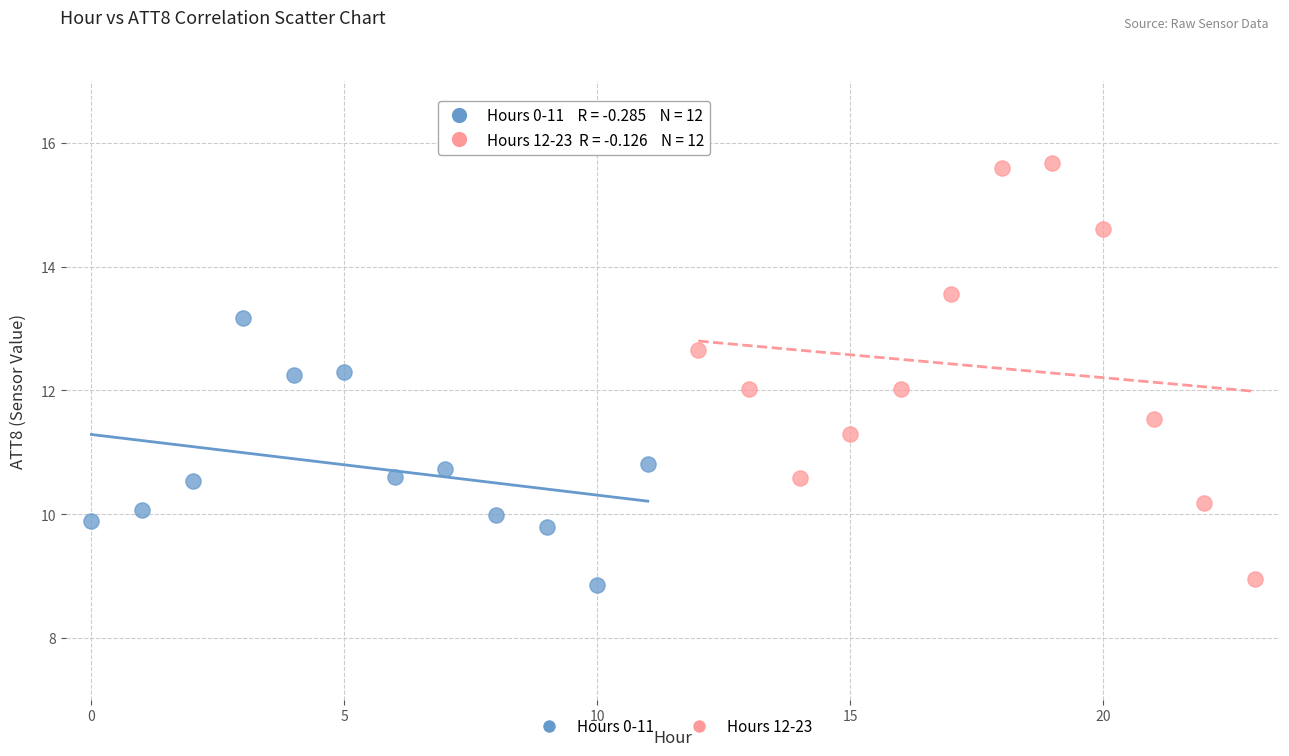

Which series contains the highest Y value?

Hours 12-23